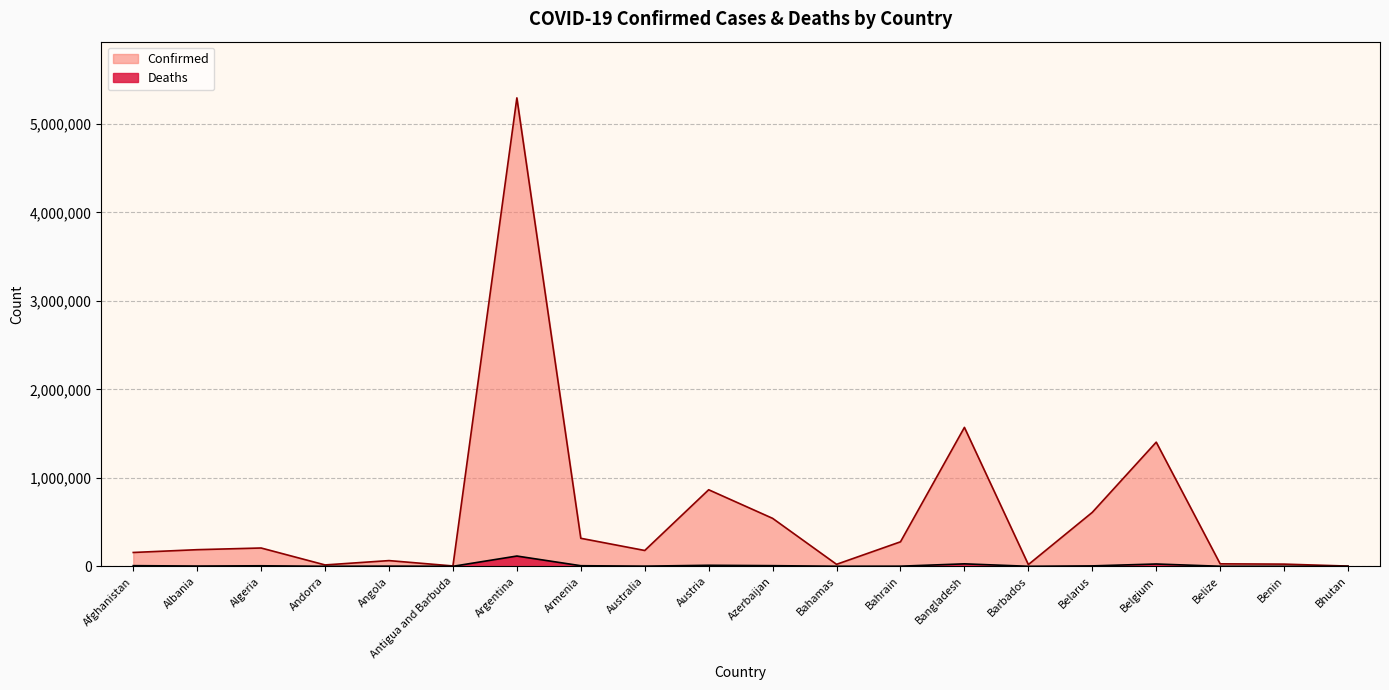

The value of Confirmed at Belarus is 610022. True or false?

True